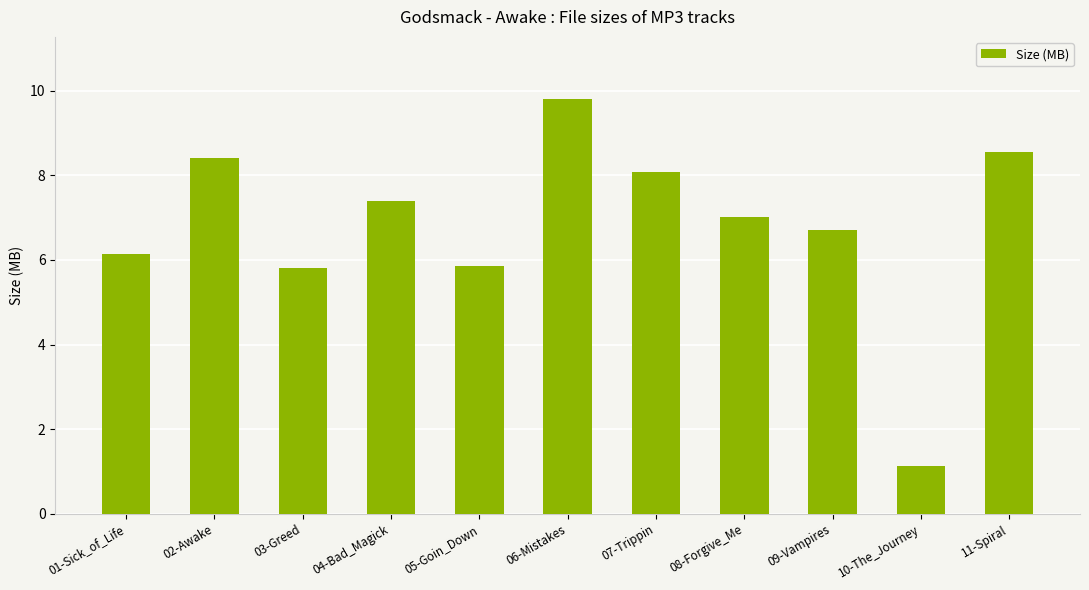

What is the label of the 7th bar from the right?

05-Goin_Down